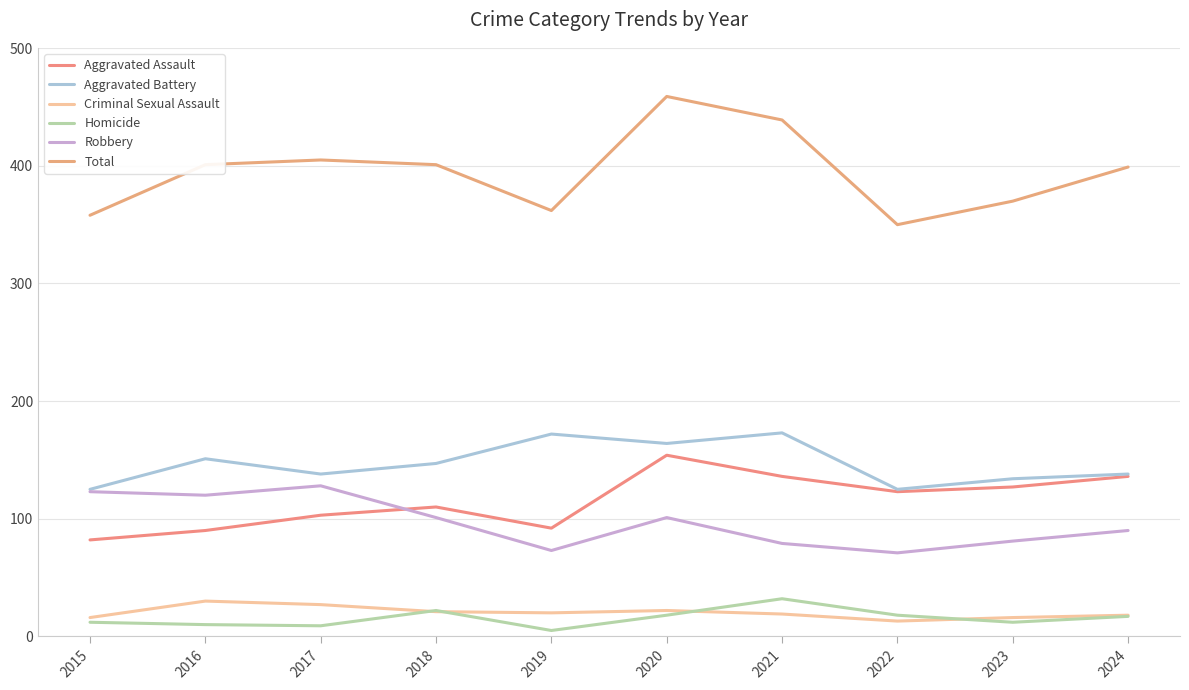

List the labels in order of Criminal Sexual Assault value, largest first.

2016, 2017, 2020, 2018, 2019, 2021, 2024, 2015, 2023, 2022